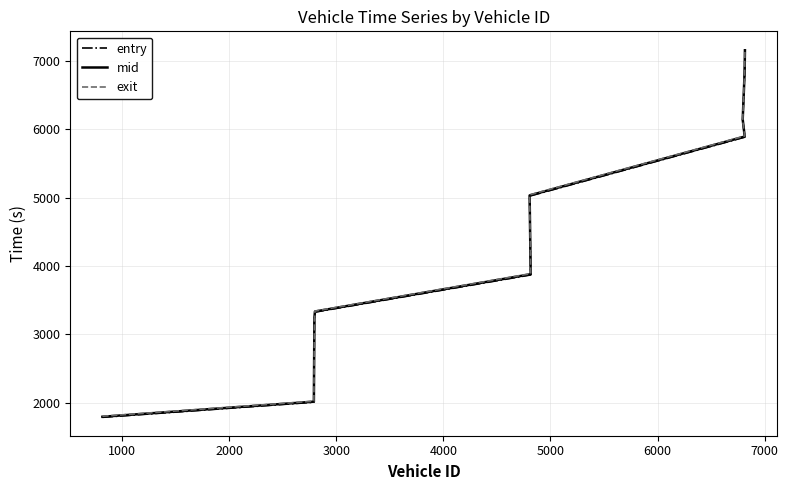

Between 4000 and 2000, which is larger?

4000